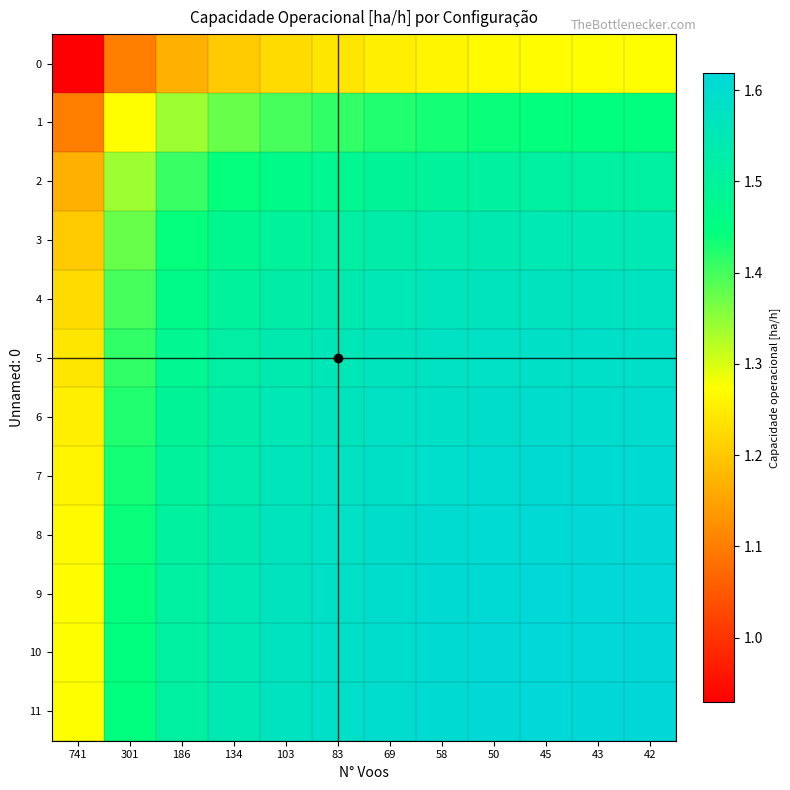

What is the difference between the highest and lowest values at 58?

0.3